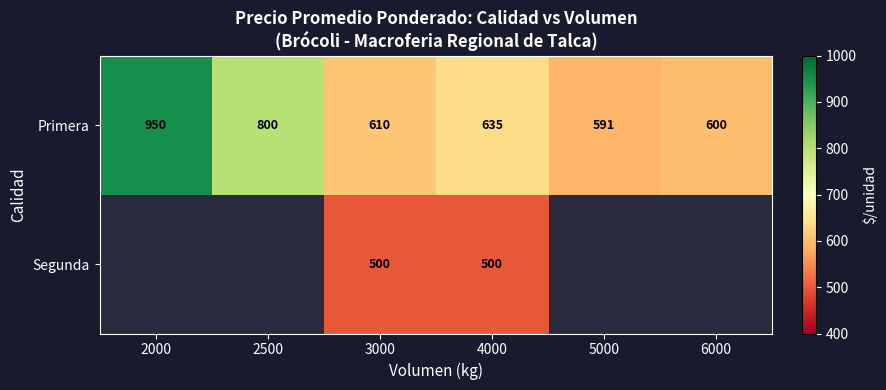

List the labels in order of Primera value, largest first.

2000, 2500, 4000, 3000, 6000, 5000